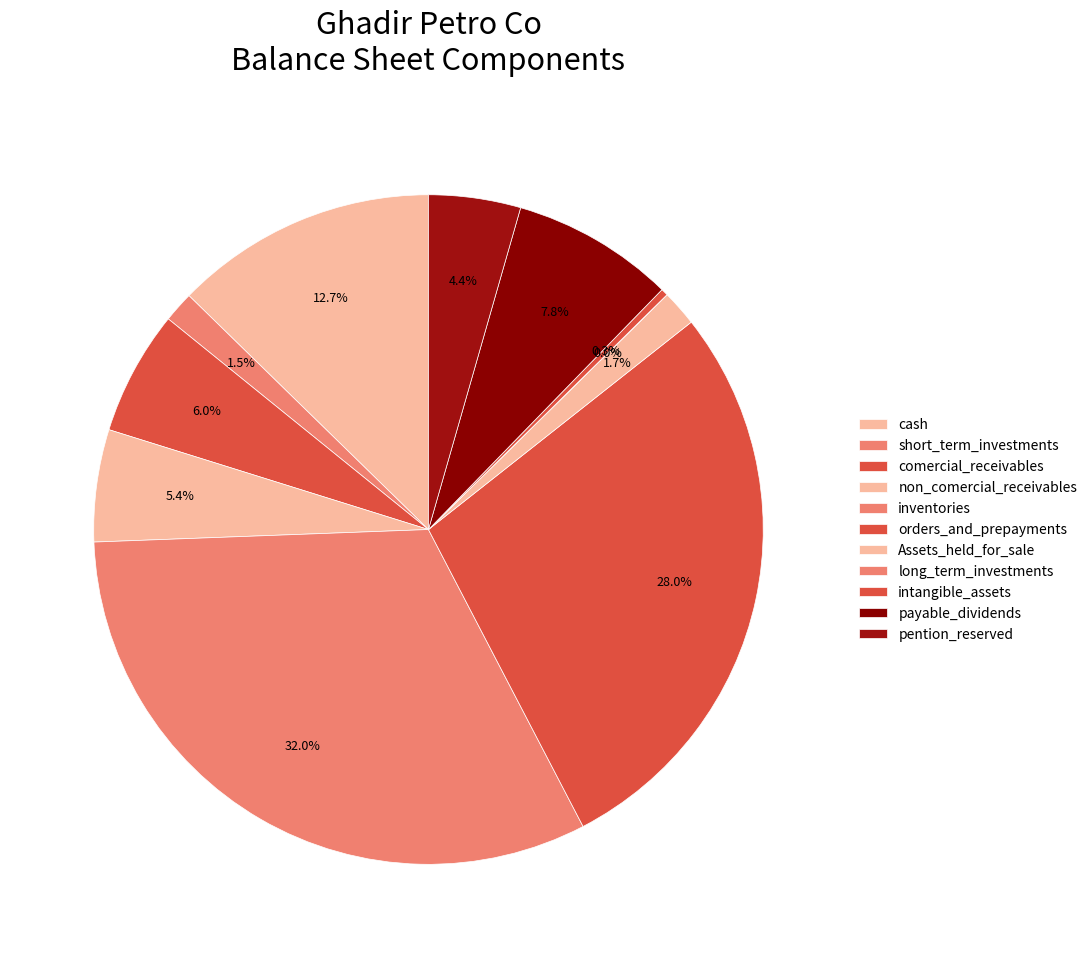

The intangible_assets slice represents 1% of the pie. True or false?

False